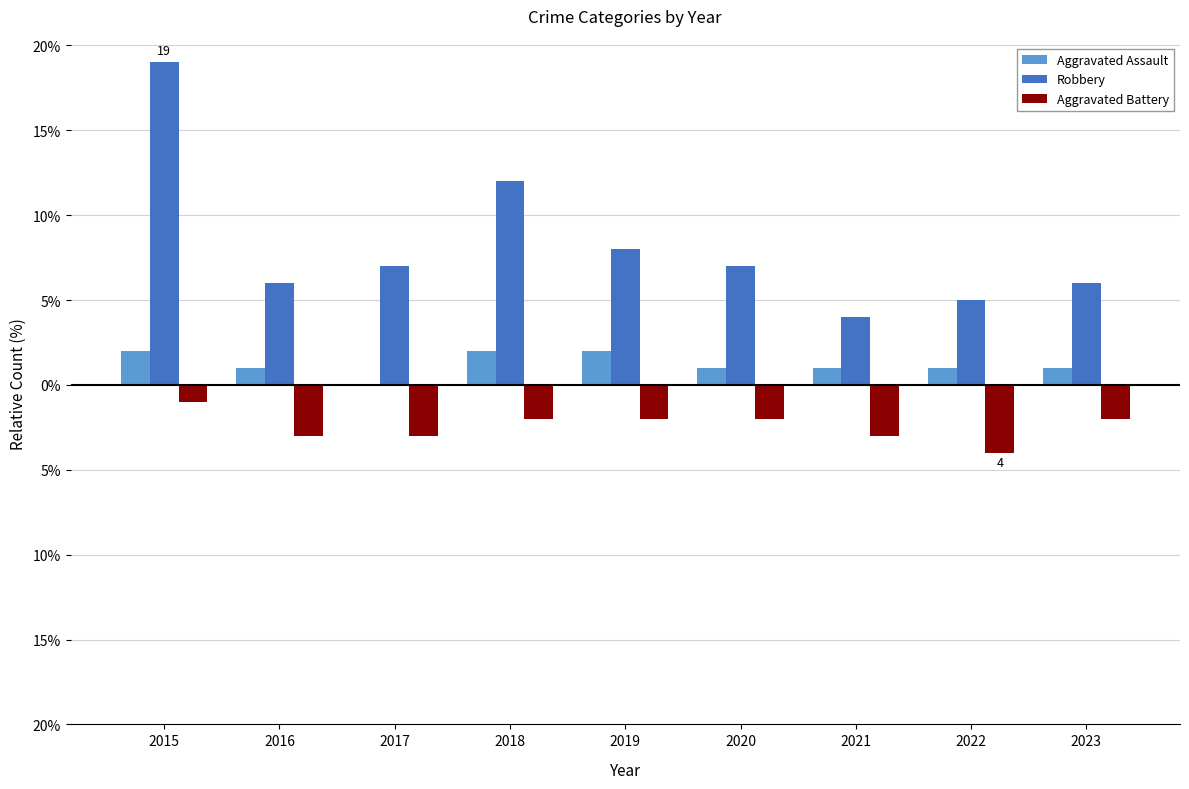

What are all the series names shown in the legend?

Aggravated Assault, Robbery, Aggravated Battery